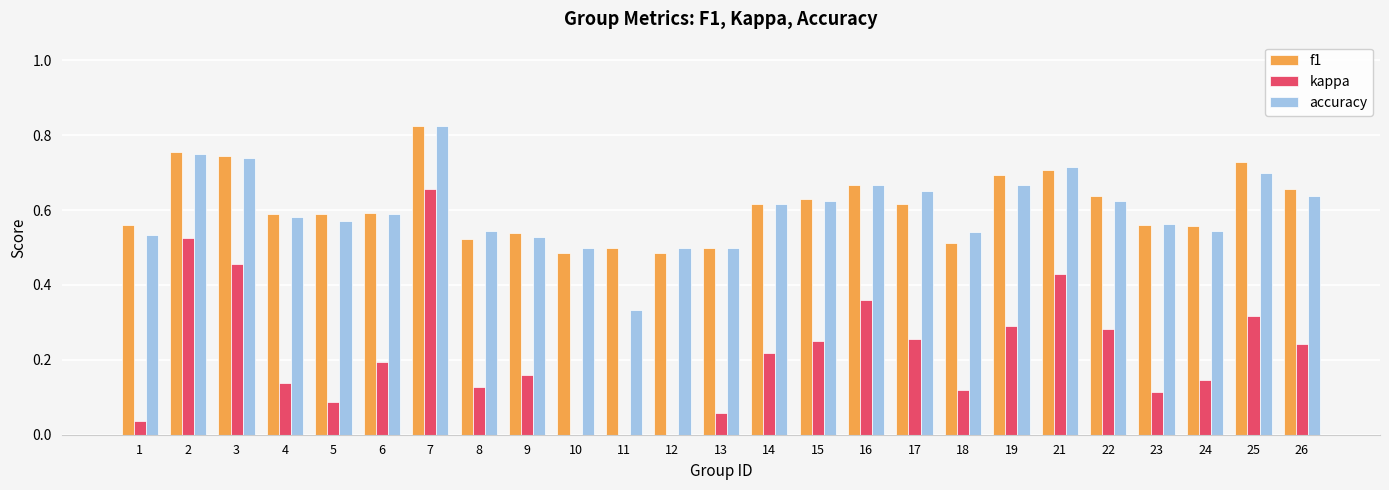

How many f1 values are between 0 and 1?

25